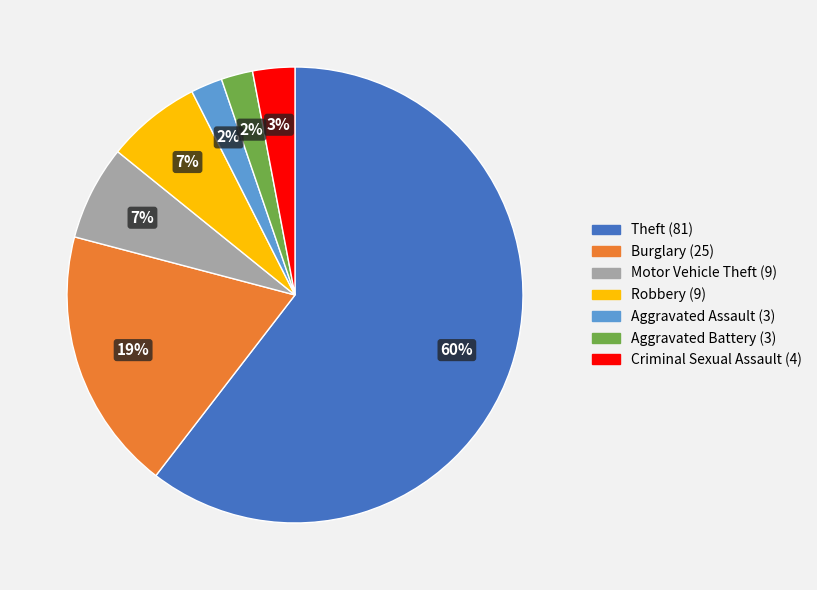

Which has a higher value, Burglary or Robbery?

Burglary